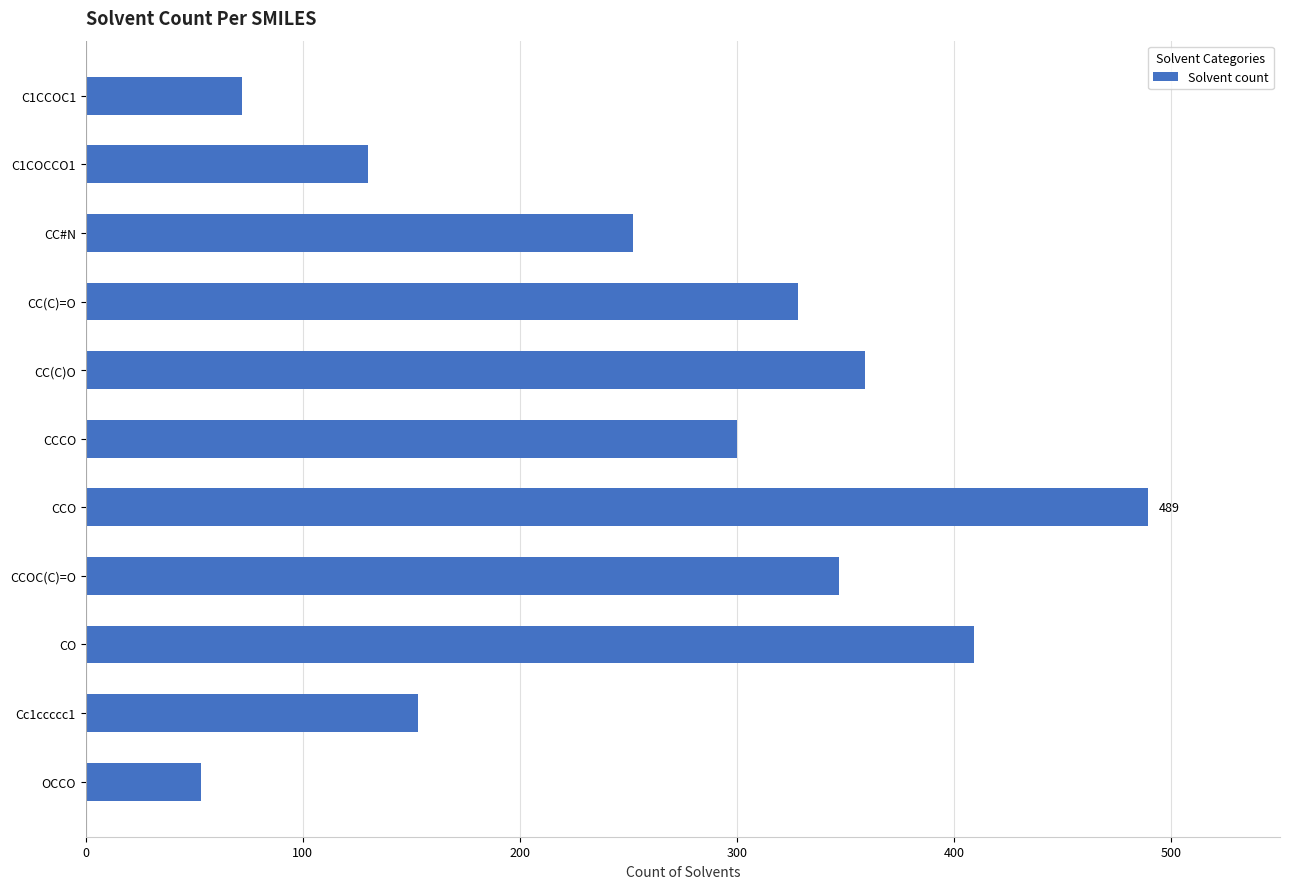

At which label is the value closest to 271?

CC#N